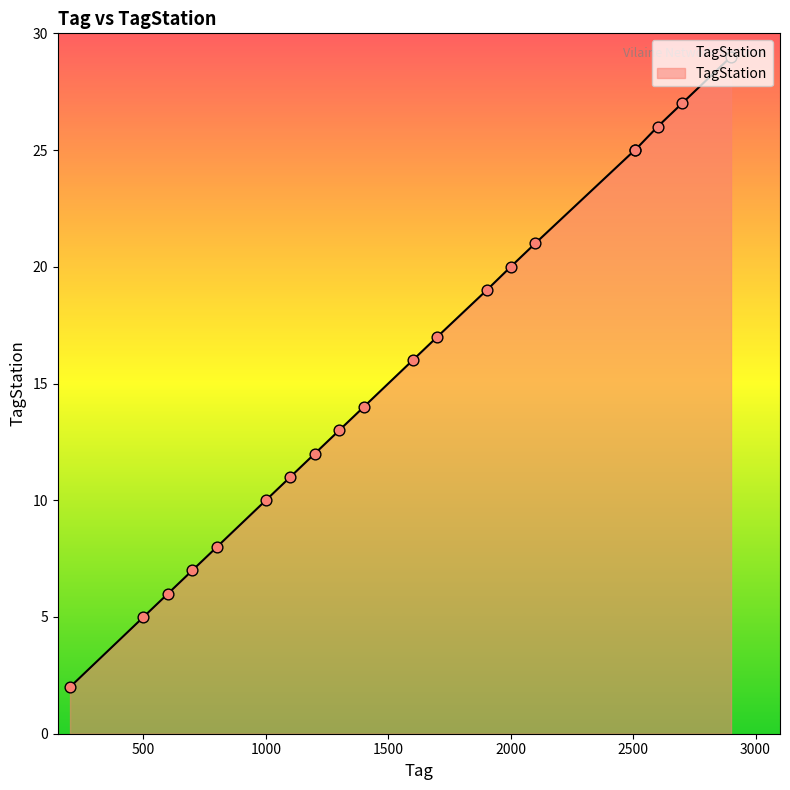

What is the greatest value displayed?

29